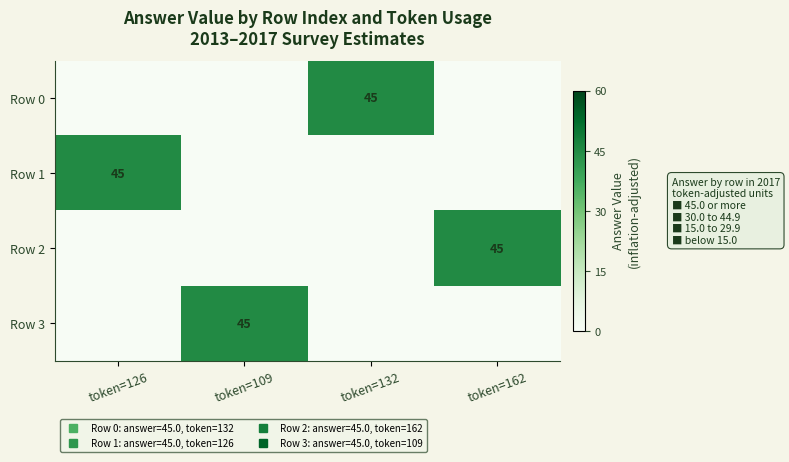

The Row 3 series shows -23 at token=126. True or false?

False